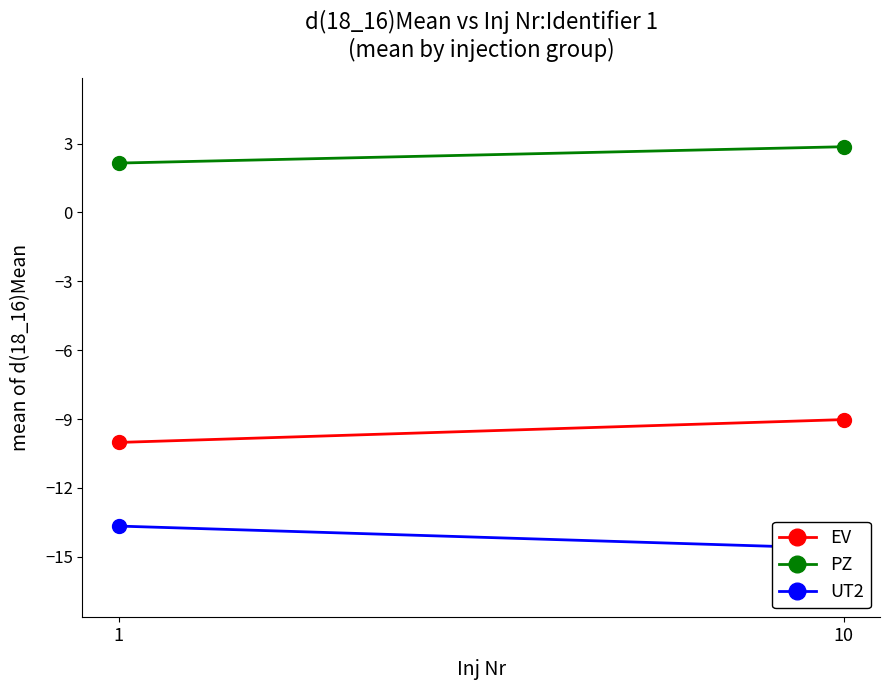

What is the sum of all PZ values?

5.0